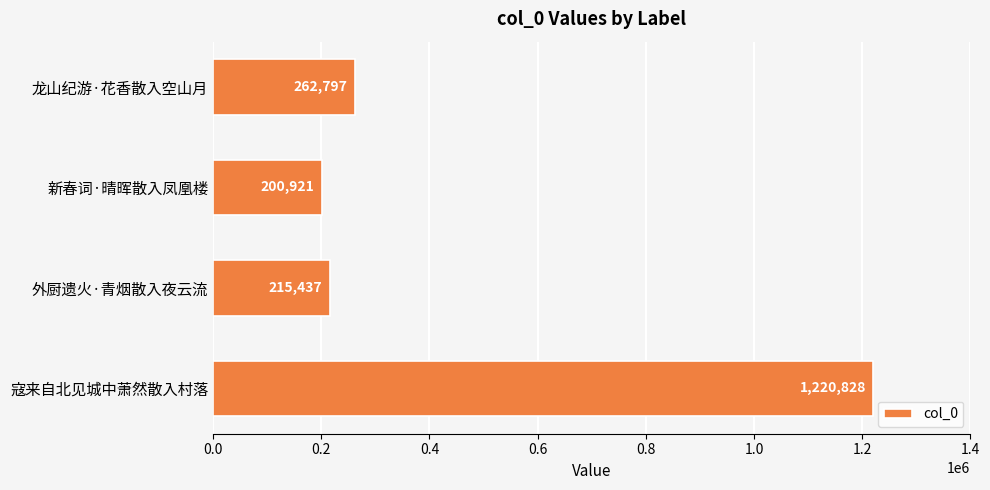

True or false: the data shows 262797 at 龙山纪游·花香散入空山月.

True